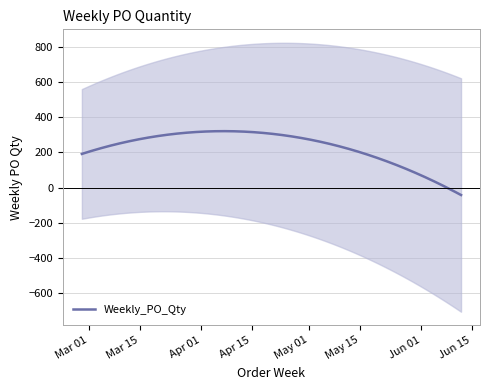

Is it true that the value at 2023-05-01 is 15?

False